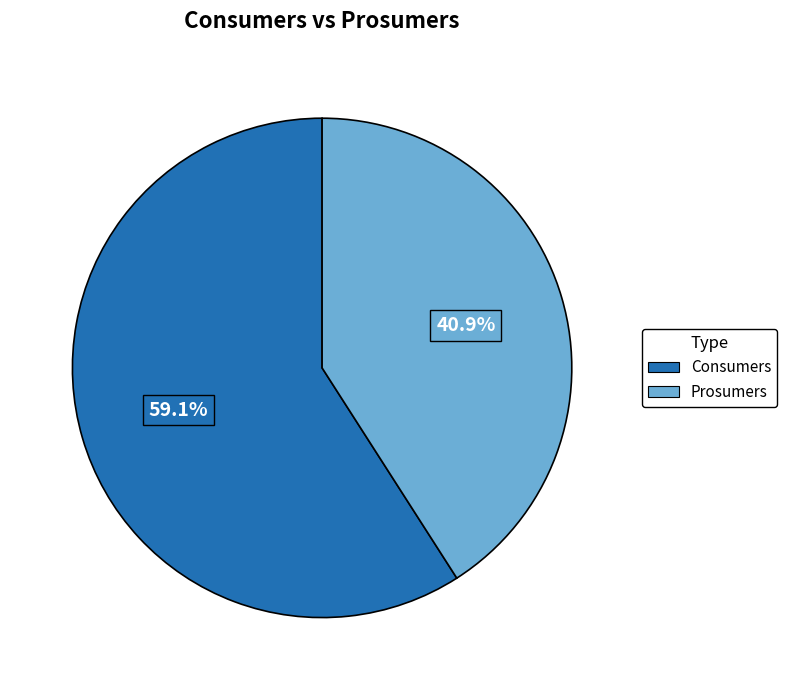

Combined, what portion of the pie is Prosumers and Consumers?

100.0%